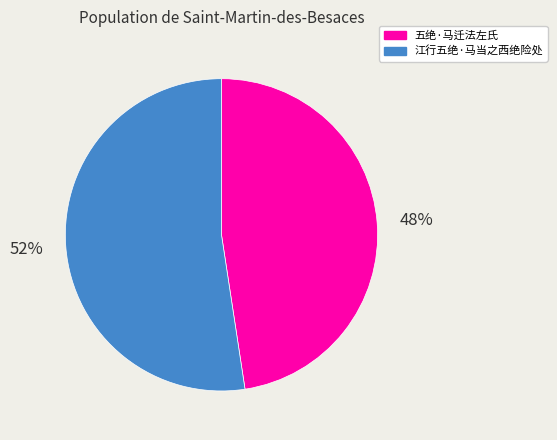

Which category has the smallest portion of the pie?

五绝·马迁法左氏